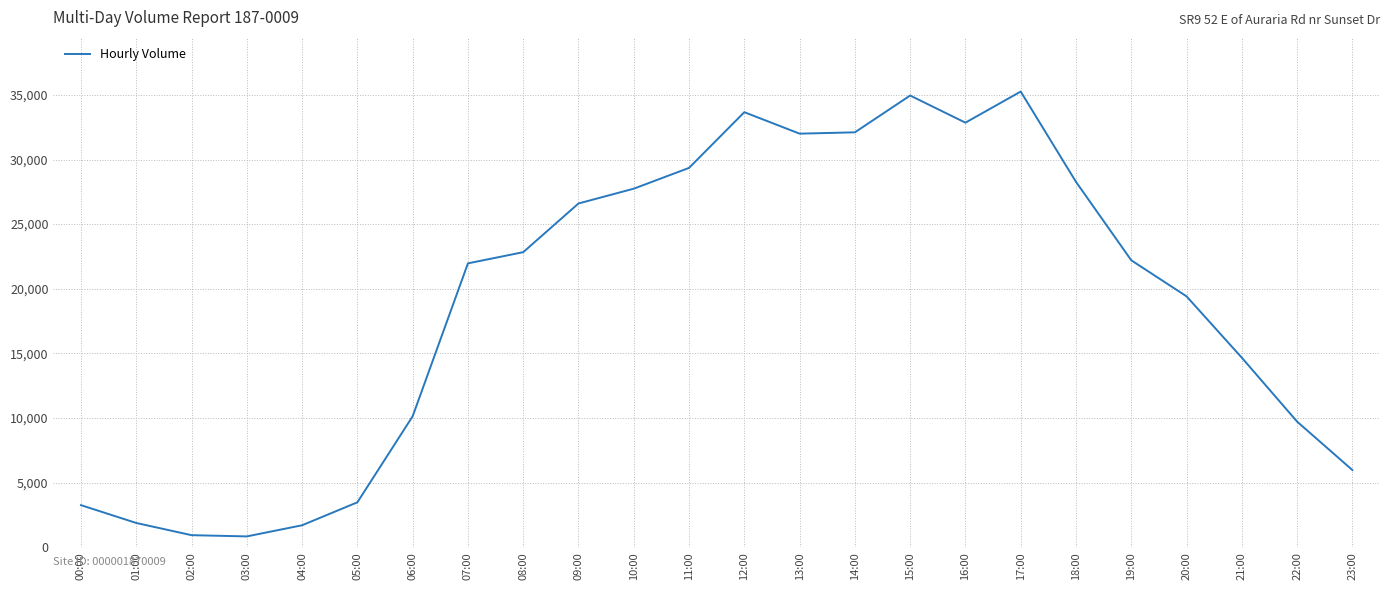

What is the smallest value displayed?

840